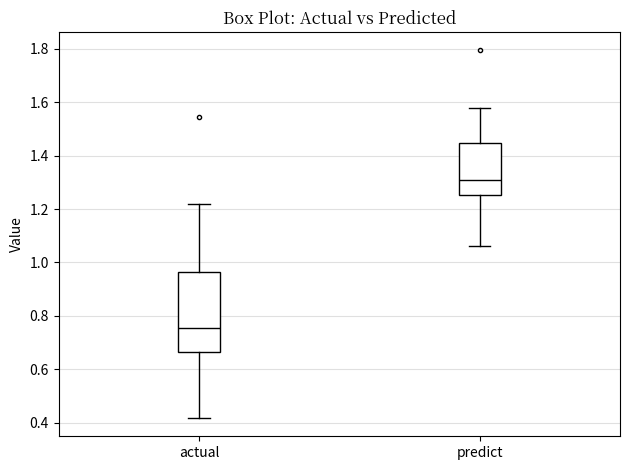

Comparing the boxes themselves (not the whiskers), which one is the tallest?

actual